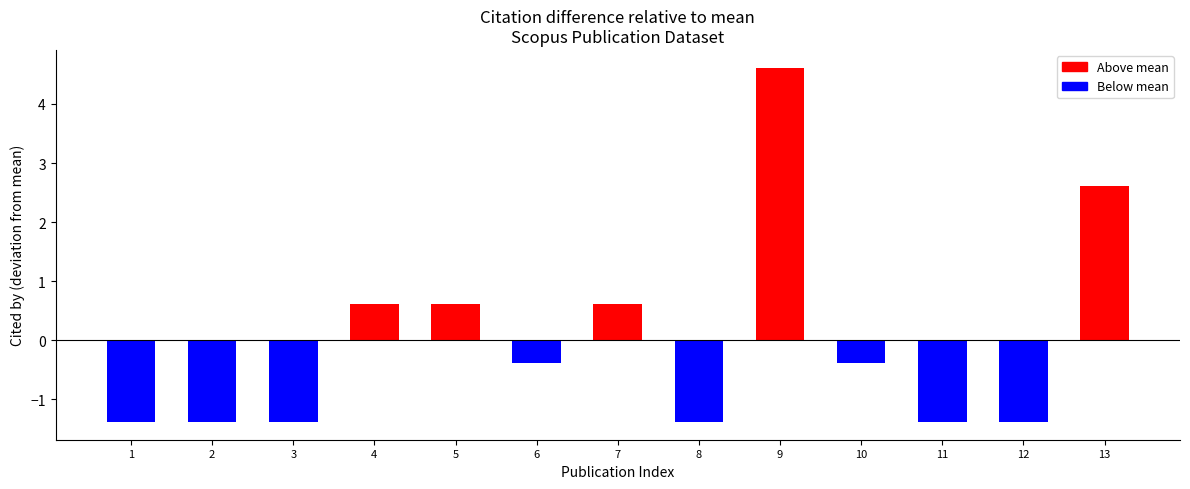

Which has a higher value, 4 or 2?

4